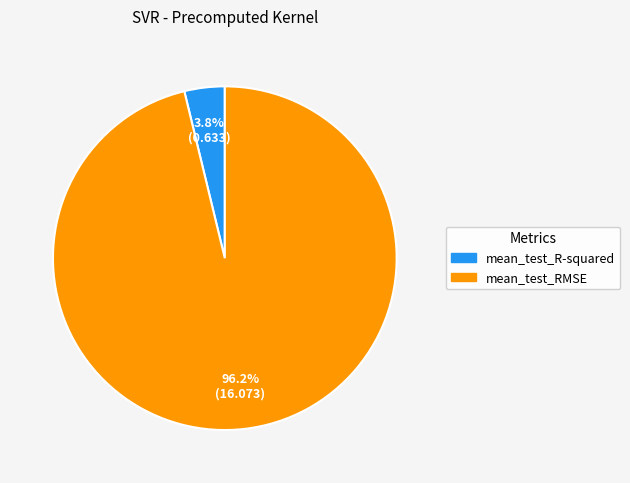

Between mean_test_R-squared and mean_test_RMSE, which is larger?

mean_test_RMSE